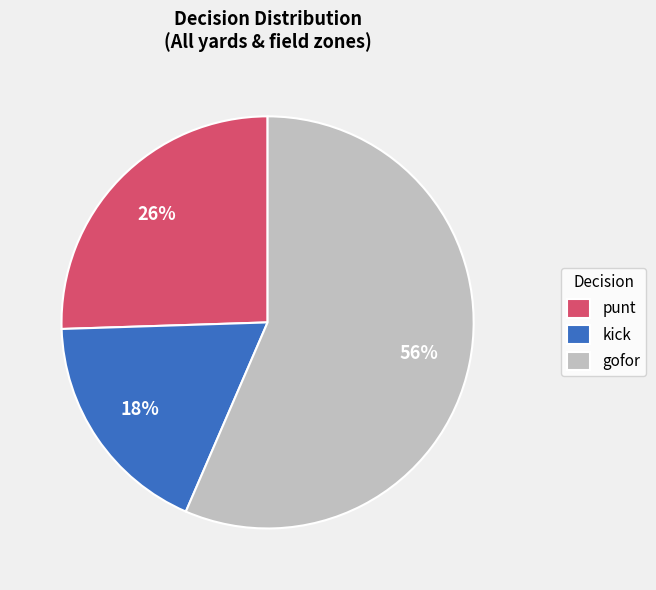

Count the number of slices in the pie.

3